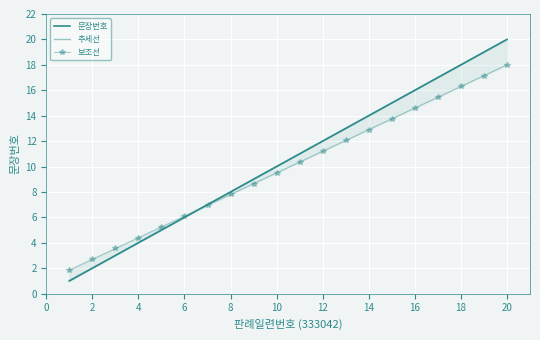

After their last crossing, which series has the higher values: 보조선 or 문장번호?

문장번호